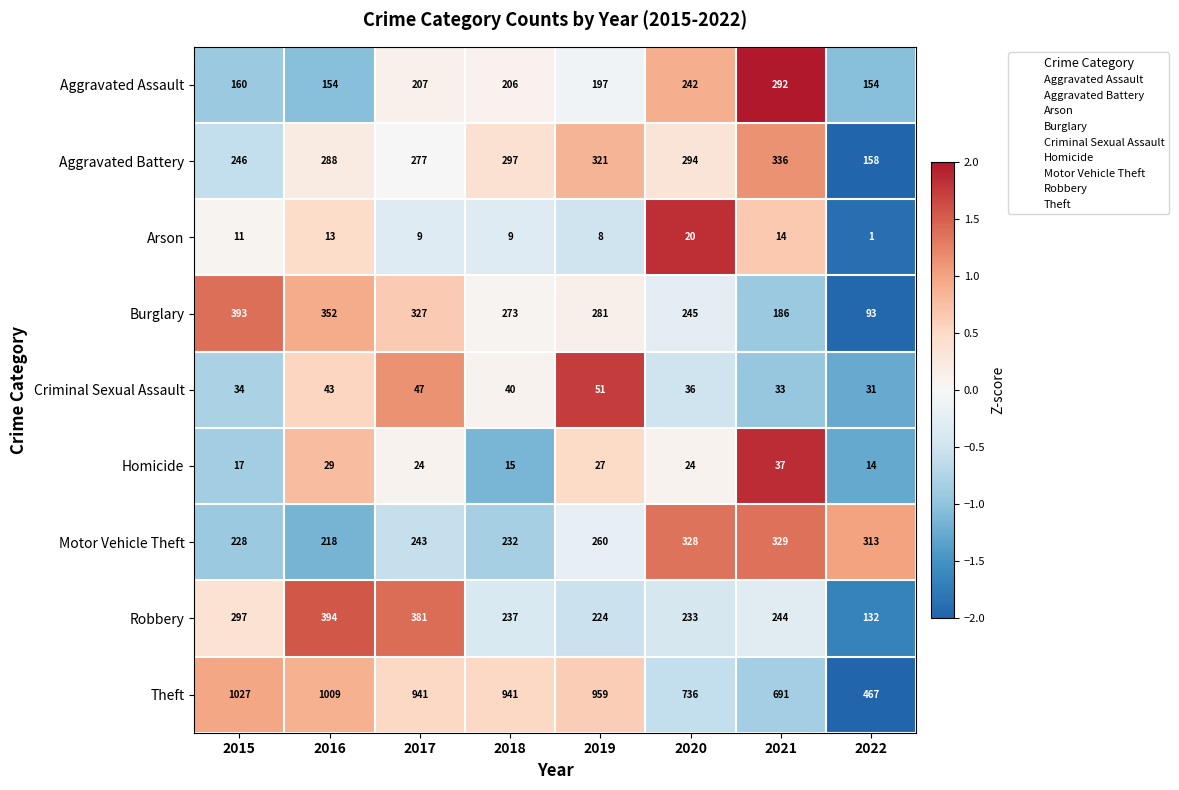

What is the total value across all series at 2022?

1363